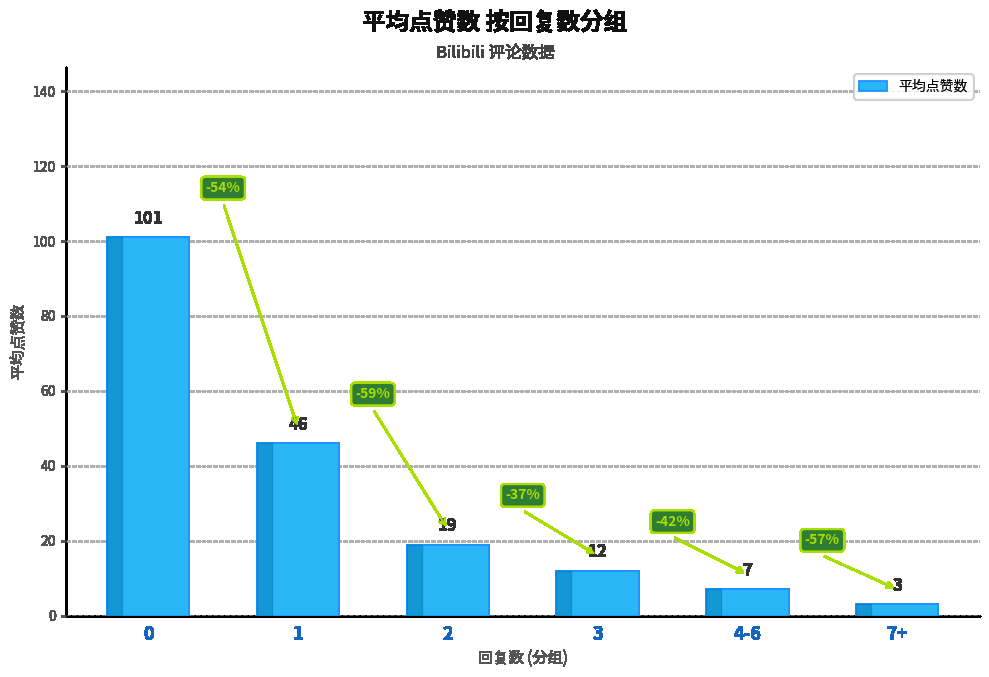

What is the label of the 5th bar from the left?

4-6